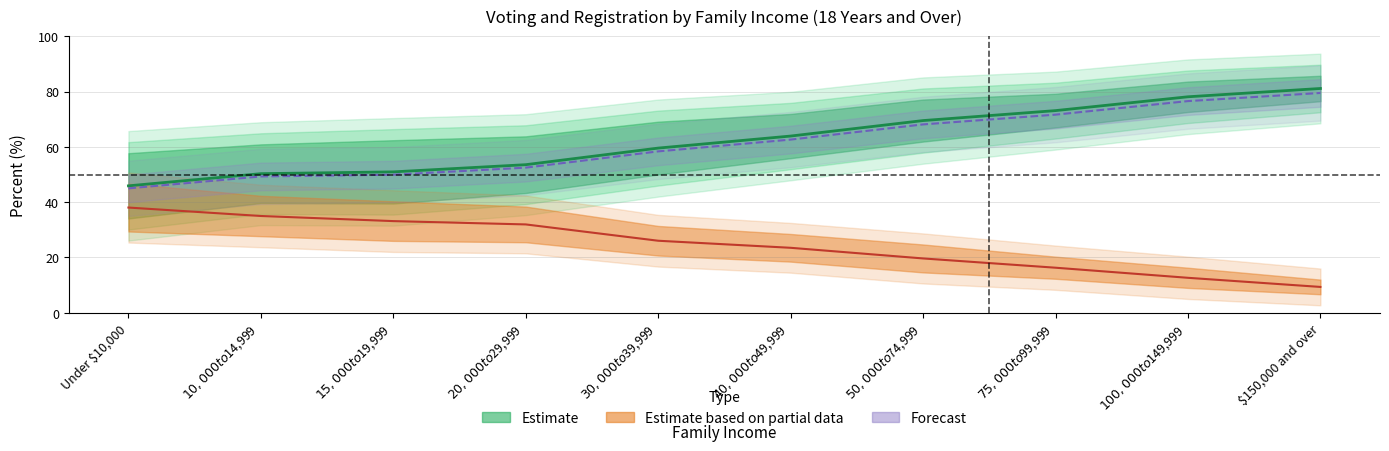

The Reported registered (%) series shows 59.5 at $30,000 to $39,999. True or false?

True